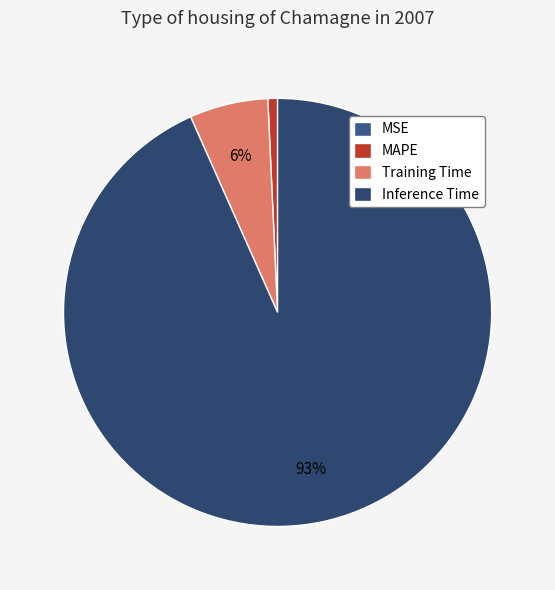

To the nearest percent, what is the average slice percentage?

25%